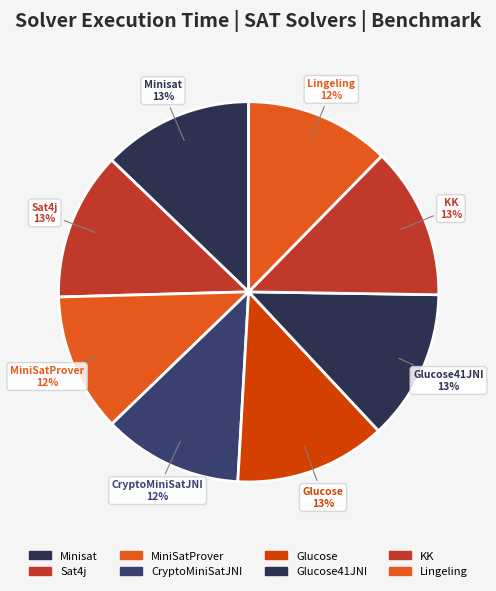

Rank the categories by value from lowest to highest.

MiniSatProver, CryptoMiniSatJNI, Lingeling, Sat4j, Glucose41JNI, Minisat, Glucose, KK